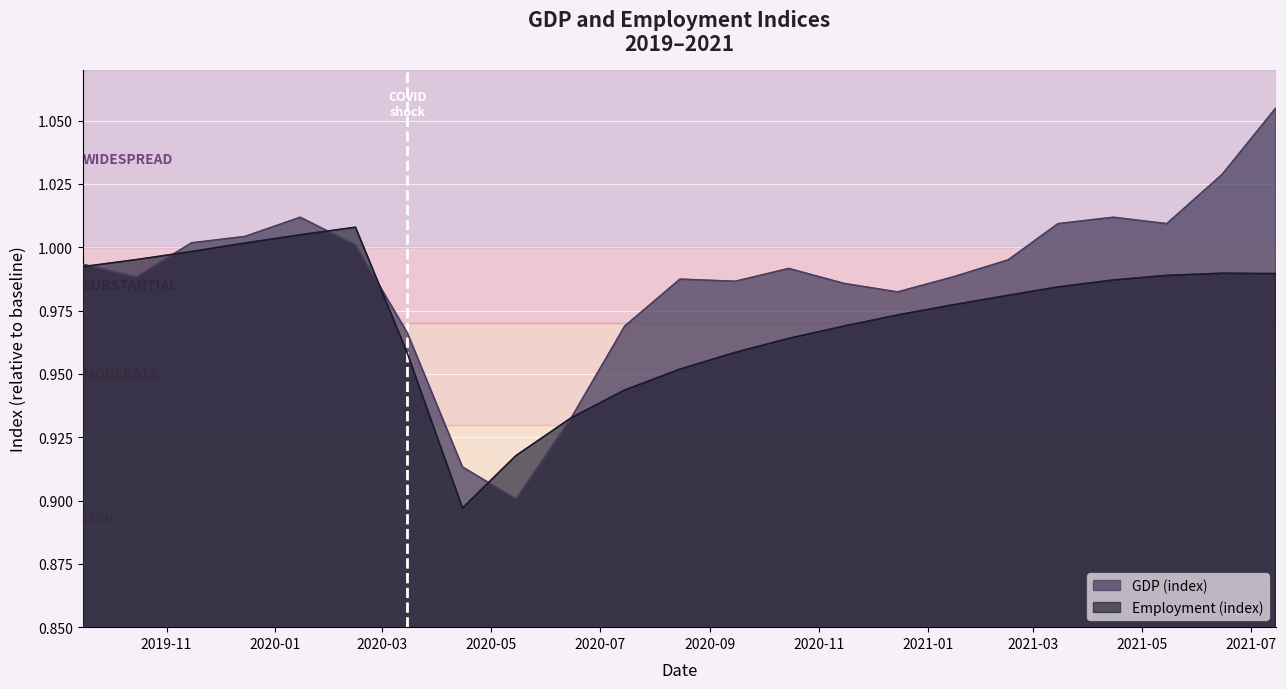

How many data points does each series have?

23